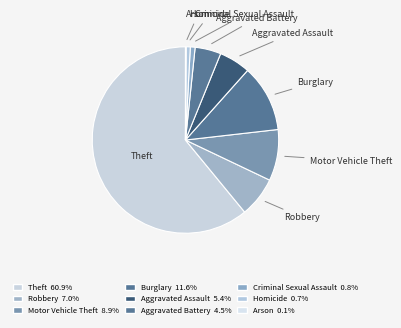

Is there a majority slice in this chart?

Yes